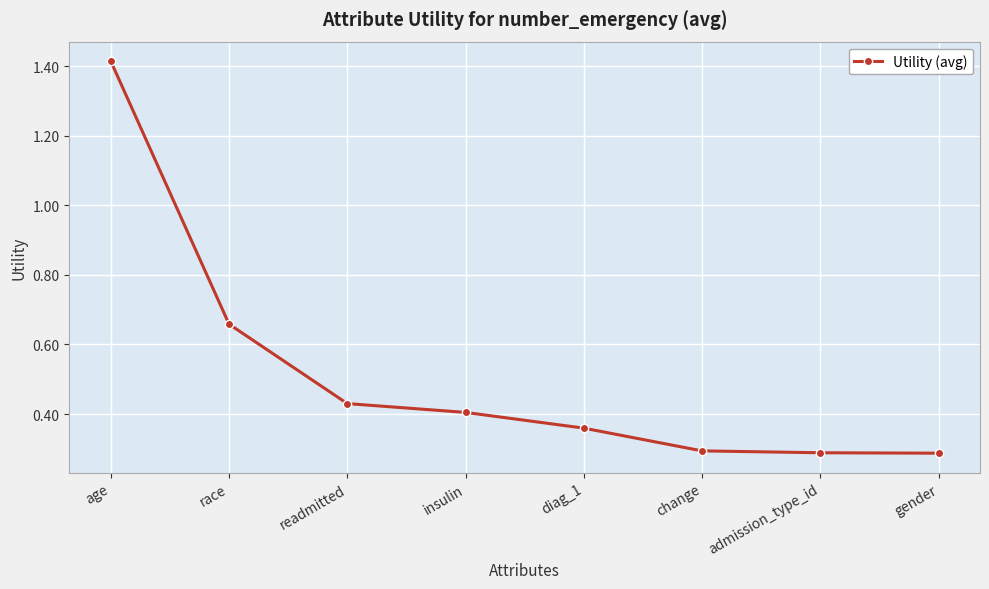

How many distinct data groups are displayed?

1